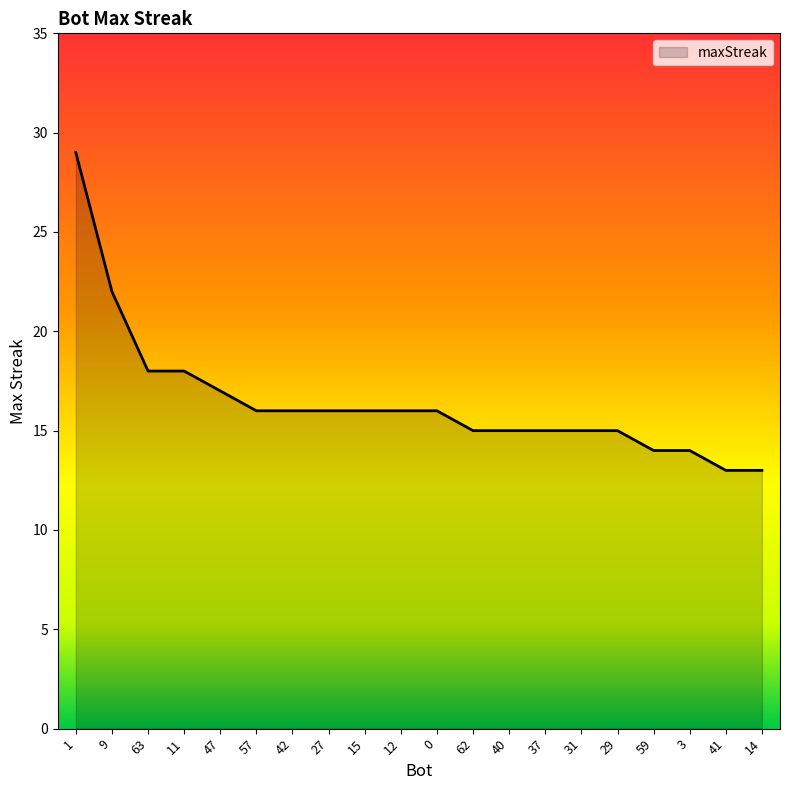

What is the change in value from 42 to 59?

-2